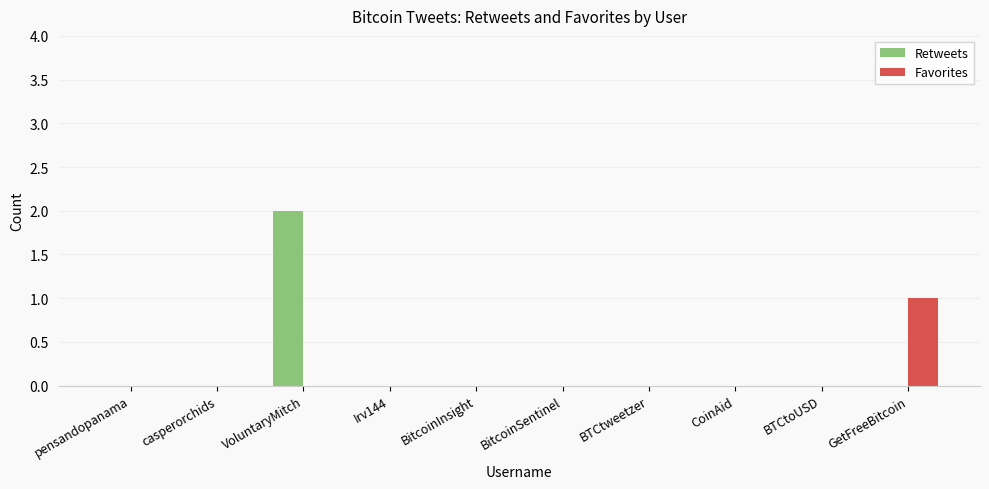

At which category is the sum across all series the highest?

VoluntaryMitch